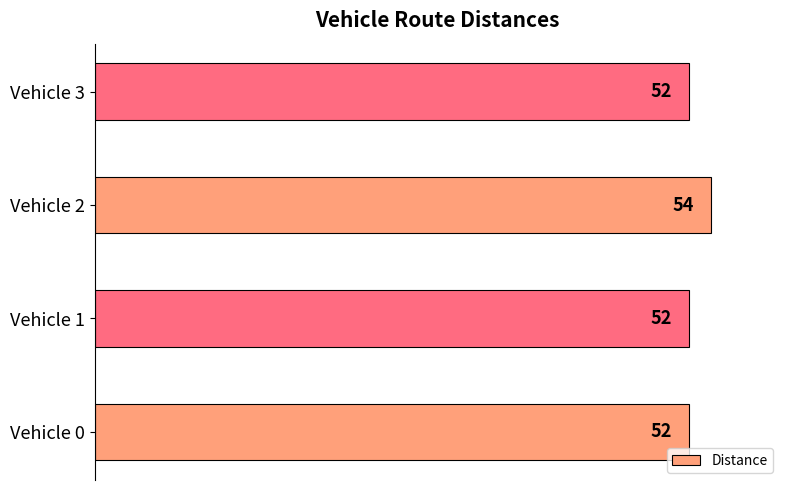

How many values are between 52 and 54?

4